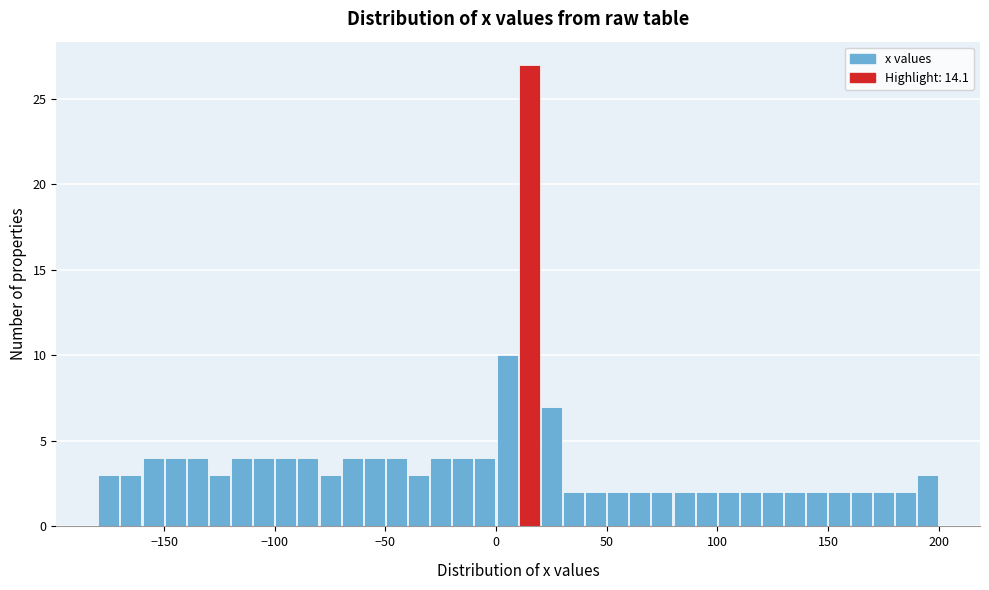

Around what value on the x-axis is the tallest bar? Give the approximate position of its centre, as read against the axis.

15